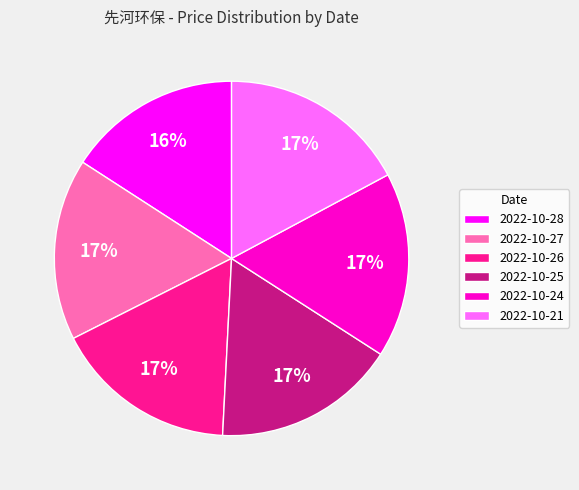

What is the ratio of the value at 2022-10-25 to the value at 2022-10-26?

1.0